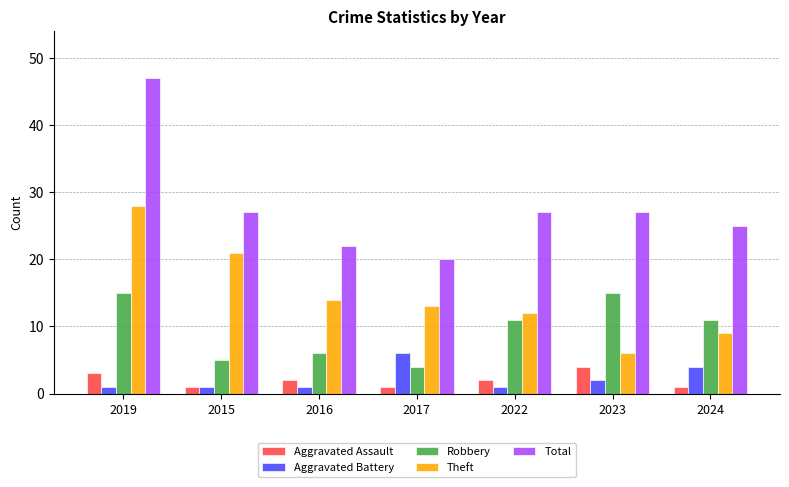

Which series has the widest spread of values?

Total